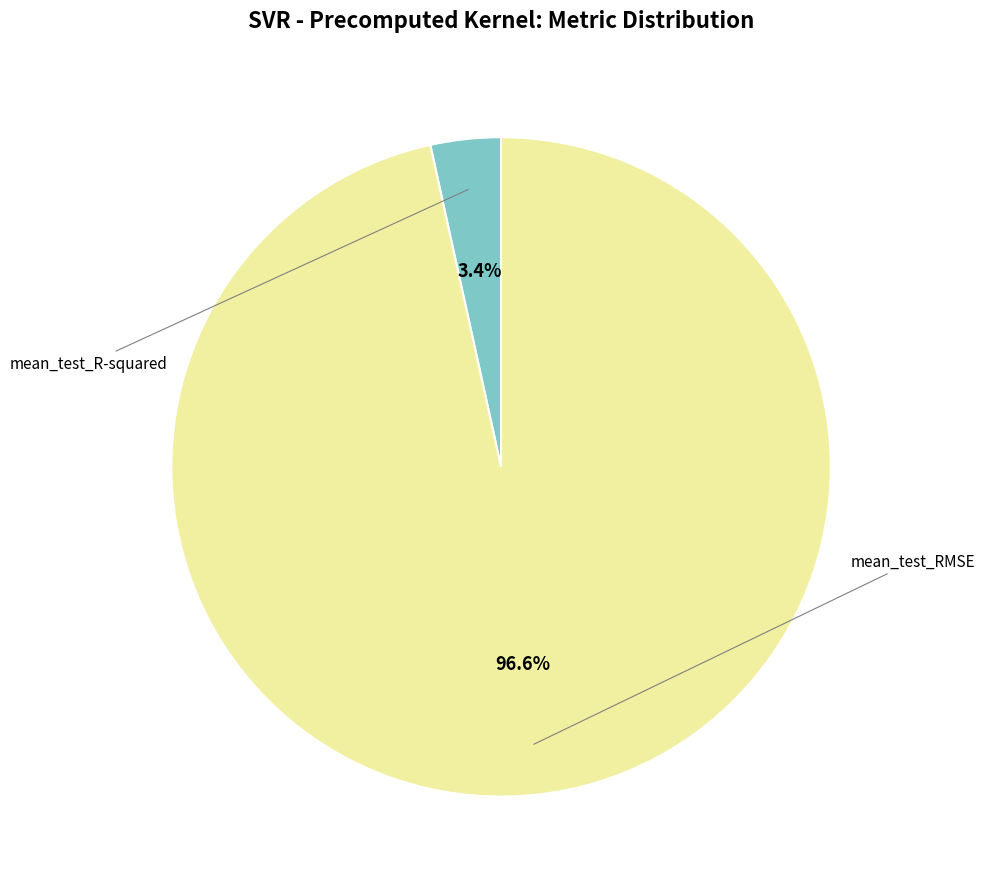

Does mean_test_R-squared represent more than half of the total?

No